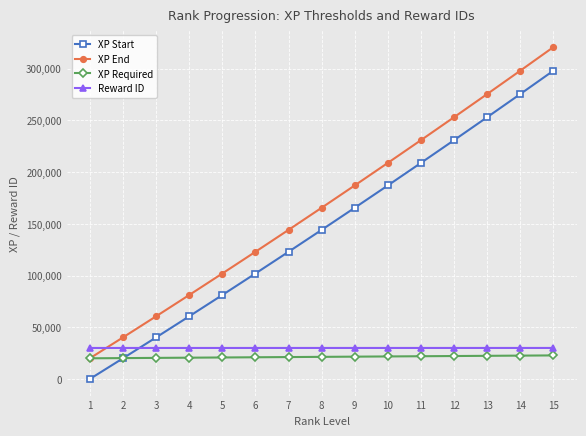

How many data points in XP Start are less than 144200?

7